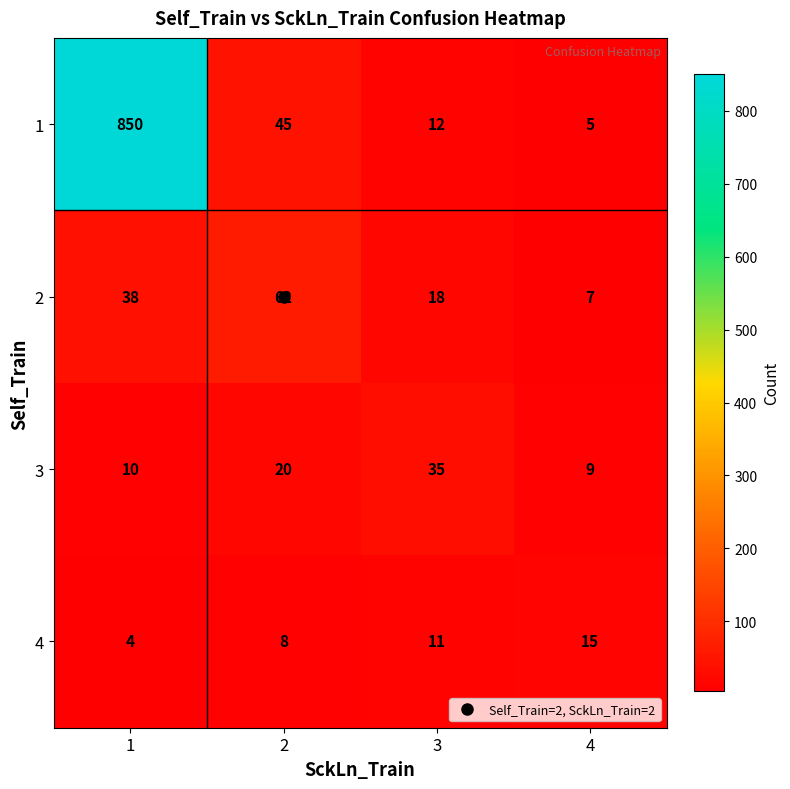

What is the maximum value for 2?

62